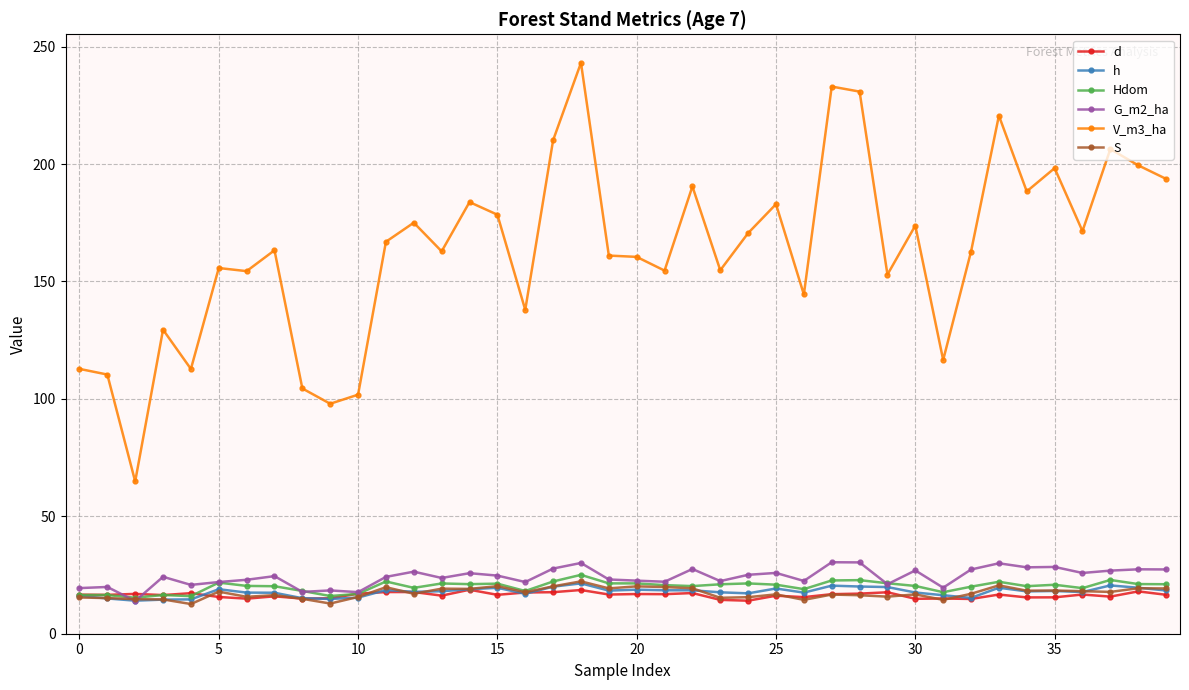

What is the maximum value for Hdom?

25.1